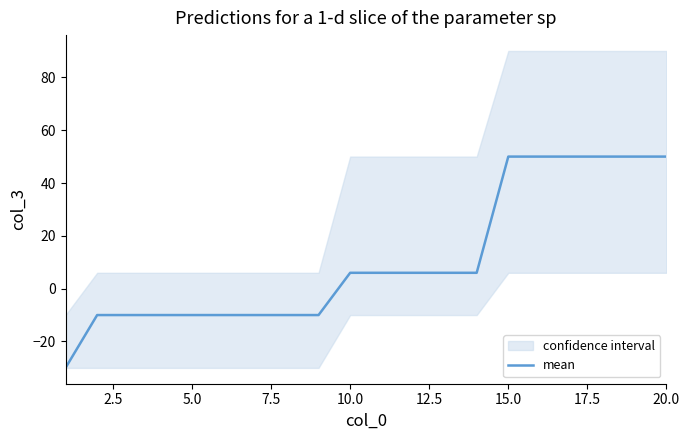

How many data points does each series have?

20